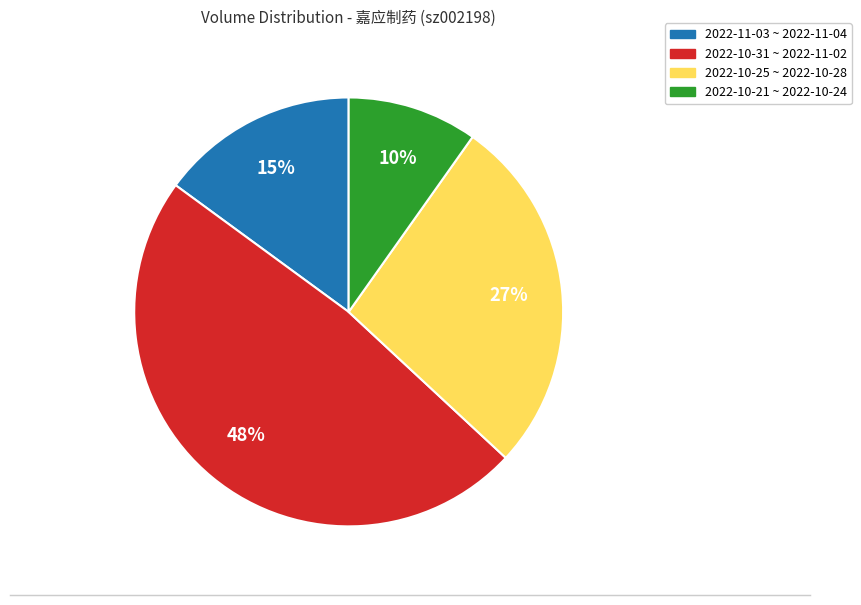

Is there any slice that represents more than half of the pie?

No